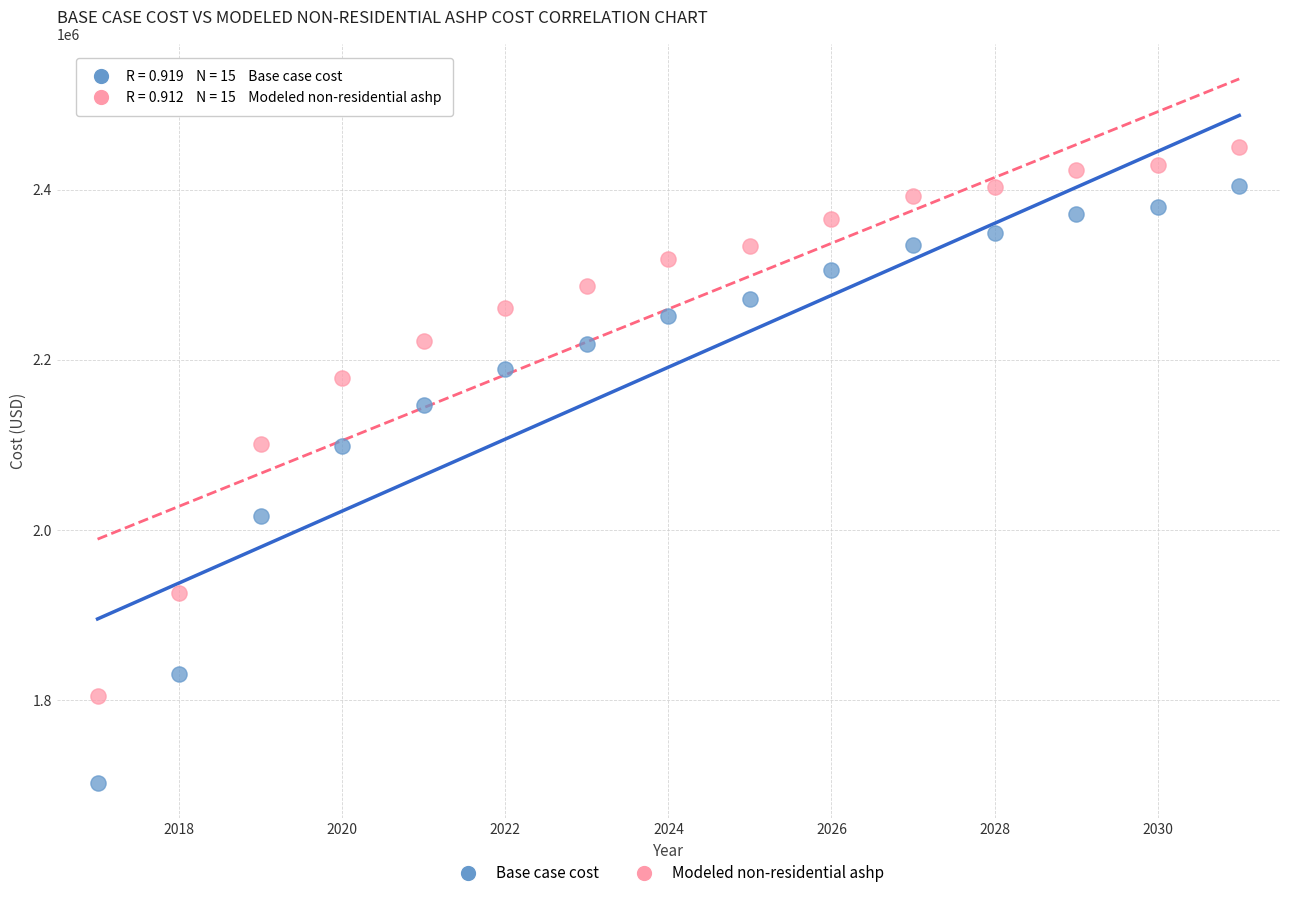

What are all the series names shown in the legend?

Base case cost, Modeled non-residential ashp